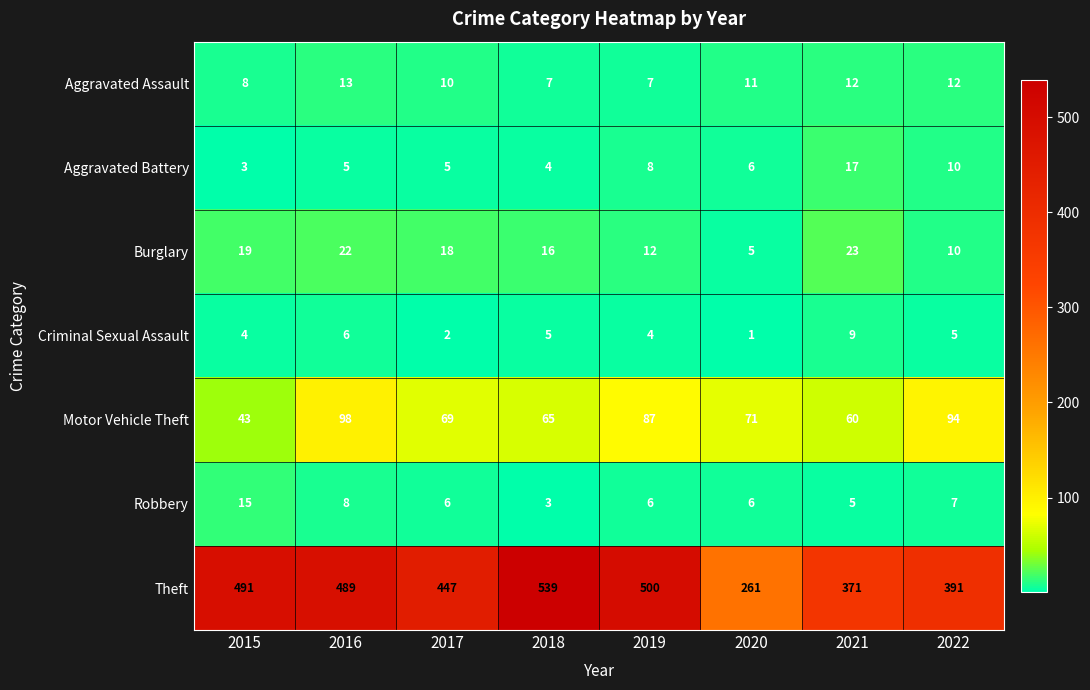

At which category is the sum across all series the highest?

2016